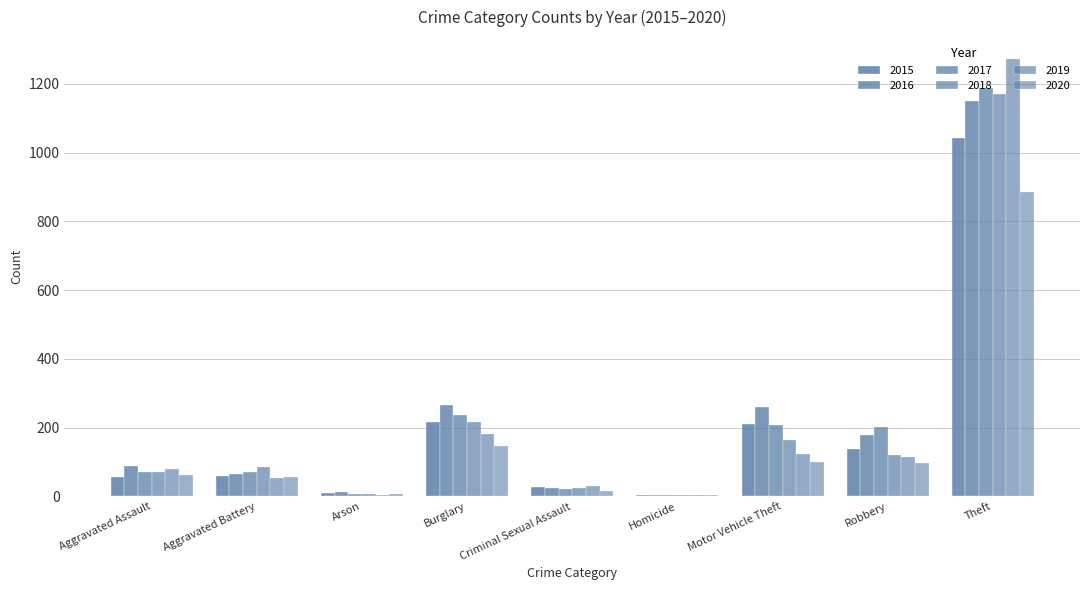

Is it true that 2016 equals 4 at Homicide?

True